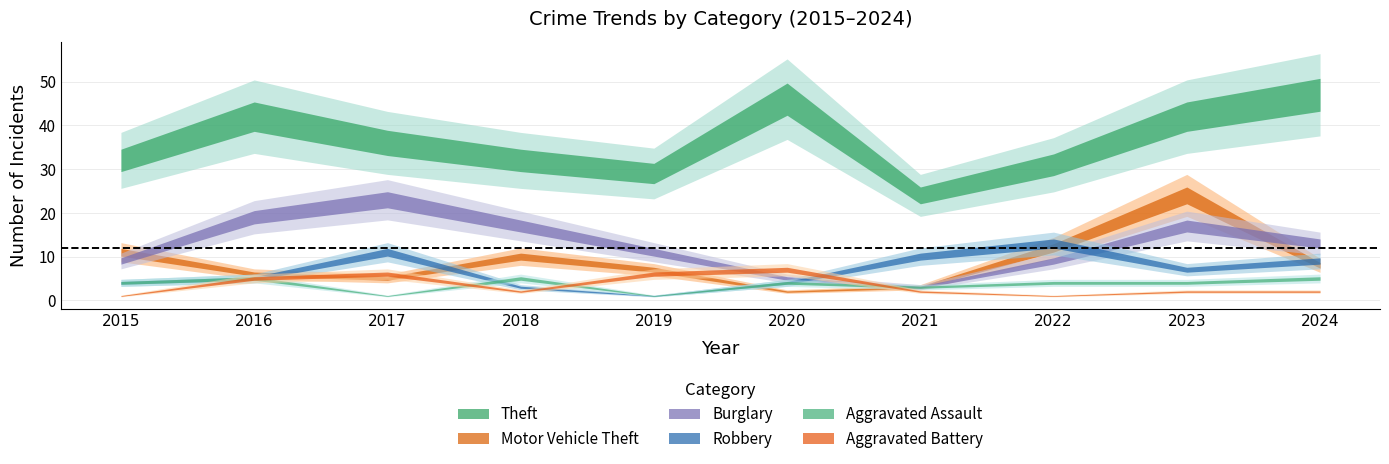

Reading left to right, transcribe all the data shown in this chart.

Theft: 2015=32	2016=42	2017=36	2018=32	2019=29	2020=46	2021=24	2022=31	2023=42	2024=47
Motor Vehicle Theft: 2015=11	2016=6	2017=5	2018=10	2019=7	2020=2	2021=3	2022=12	2023=24	2024=8
Burglary: 2015=9	2016=19	2017=23	2018=17	2019=11	2020=5	2021=3	2022=9	2023=17	2024=13
Robbery: 2015=4	2016=5	2017=11	2018=3	2019=1	2020=4	2021=10	2022=13	2023=7	2024=9
Aggravated Assault: 2015=4	2016=5	2017=1	2018=5	2019=1	2020=4	2021=3	2022=4	2023=4	2024=5
Aggravated Battery: 2015=1	2016=5	2017=6	2018=2	2019=6	2020=7	2021=2	2022=1	2023=2	2024=2